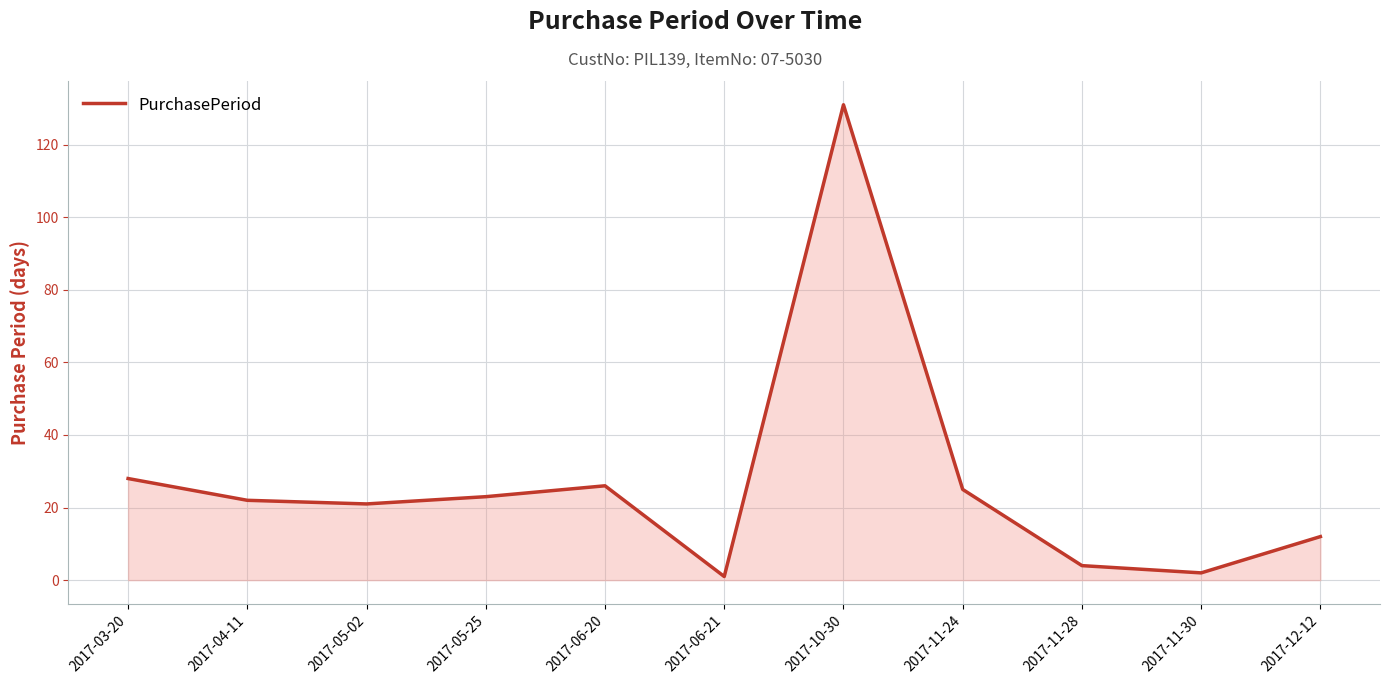

At which label is the value closest to 66?

2017-03-20